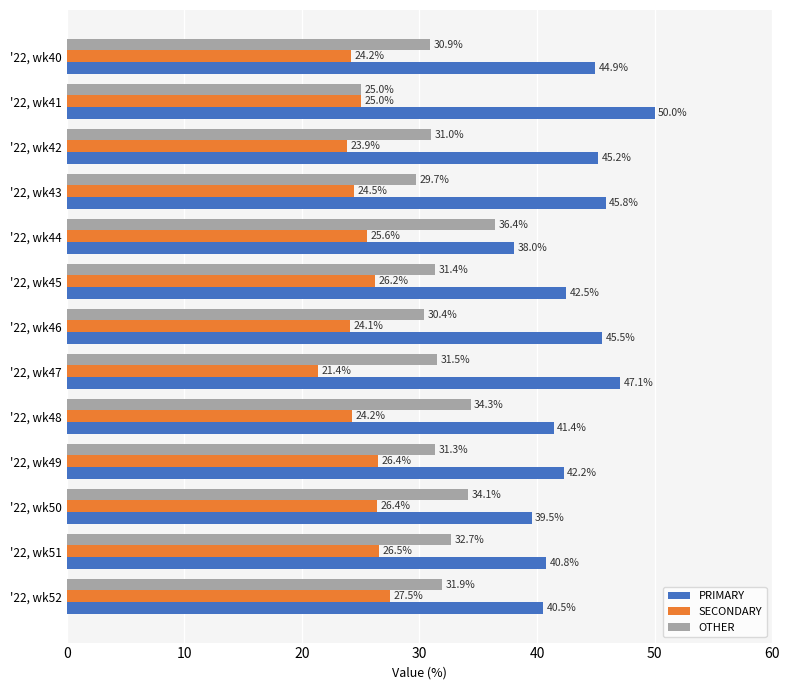

What is the difference between the maximum and second lowest values in the PRIMARY series?

10.5